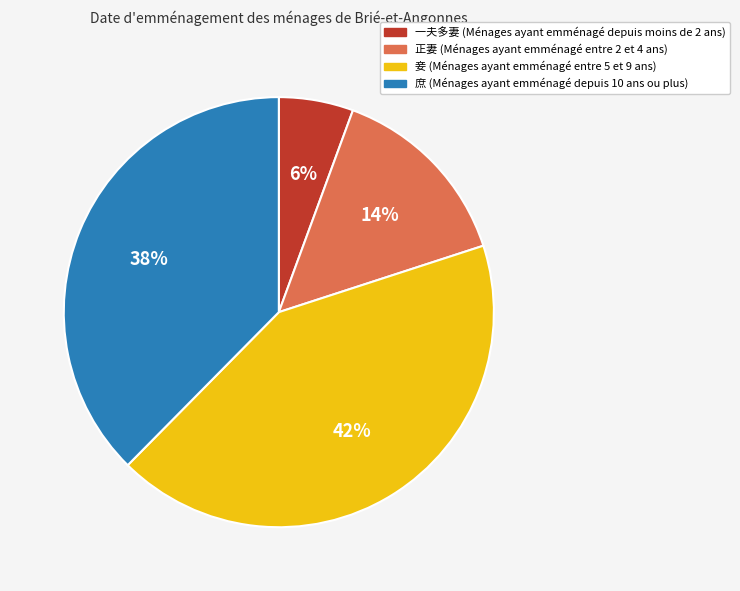

Rank the categories by value from lowest to highest.

一夫多妻, 正妻, 庶, 妾